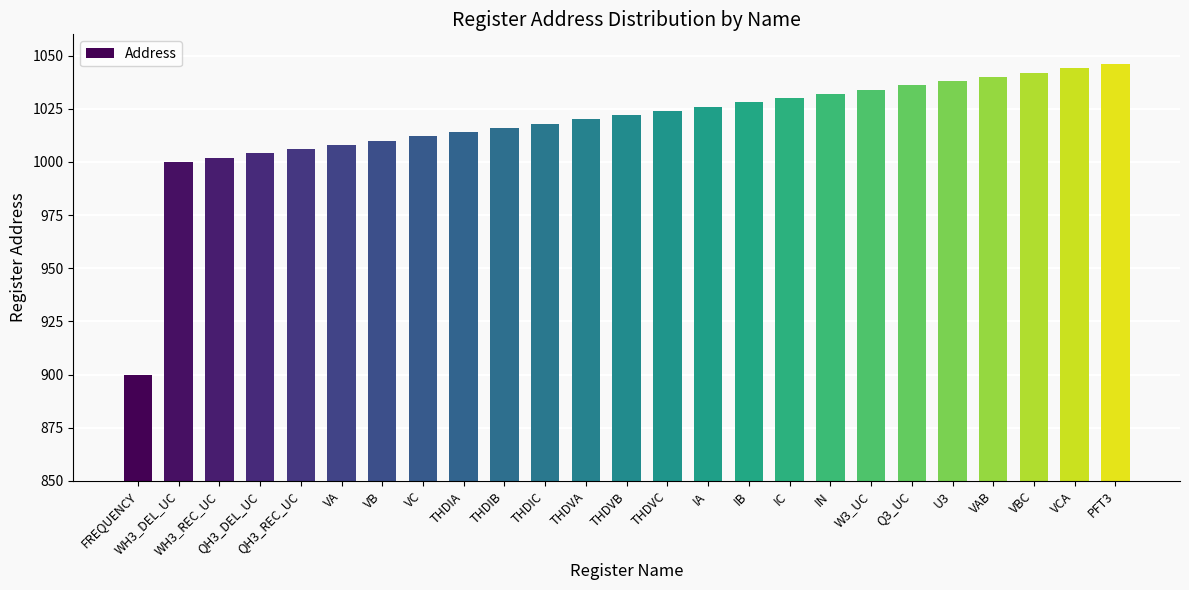

Approximately how many times larger is the value at THDIA compared to THDVB?

1.0